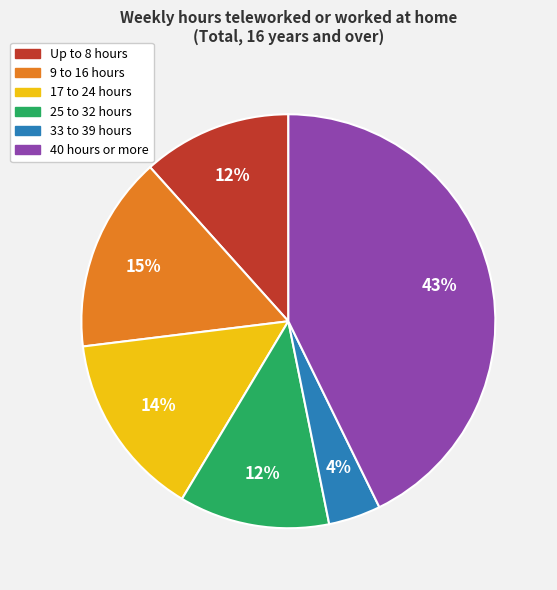

To the nearest percent, what is the average slice percentage?

17%